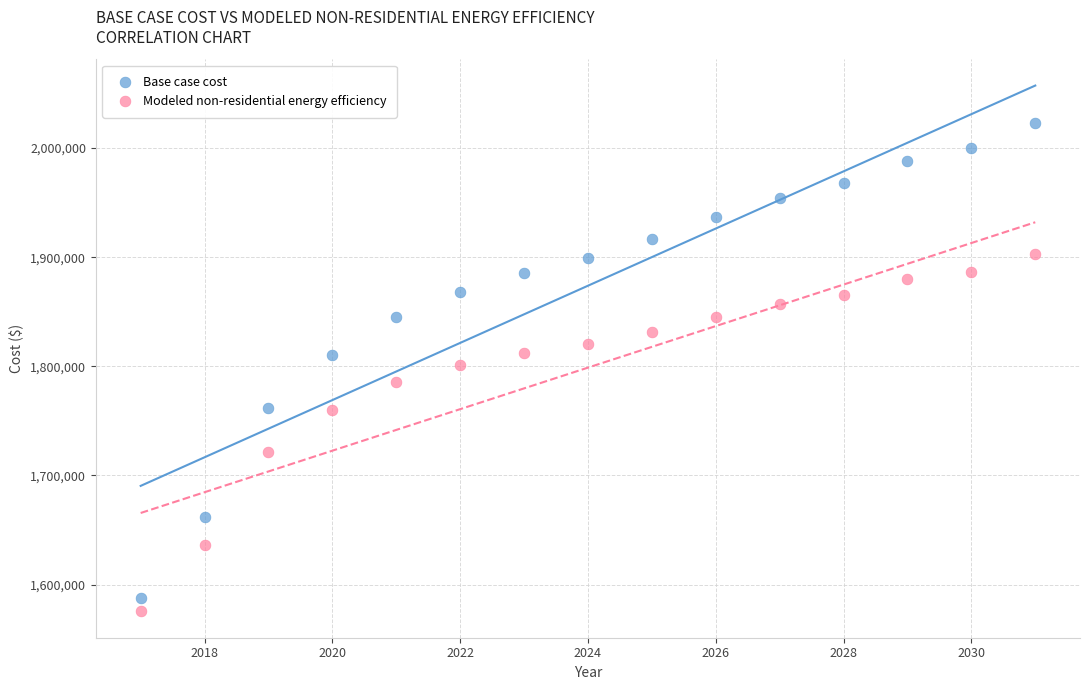

Which series reaches the maximum Y coordinate?

Base case cost